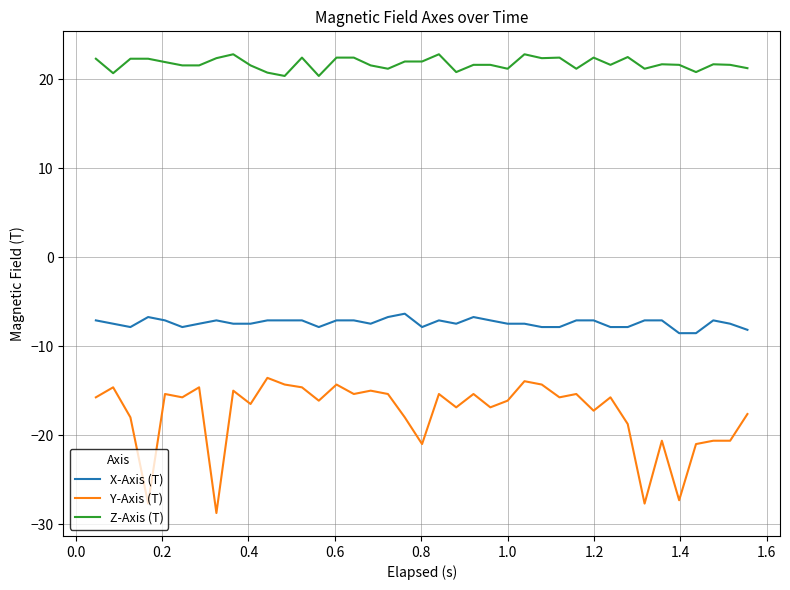

What is the difference between the maximum and minimum values in the Y-Axis (T) series?

15.2